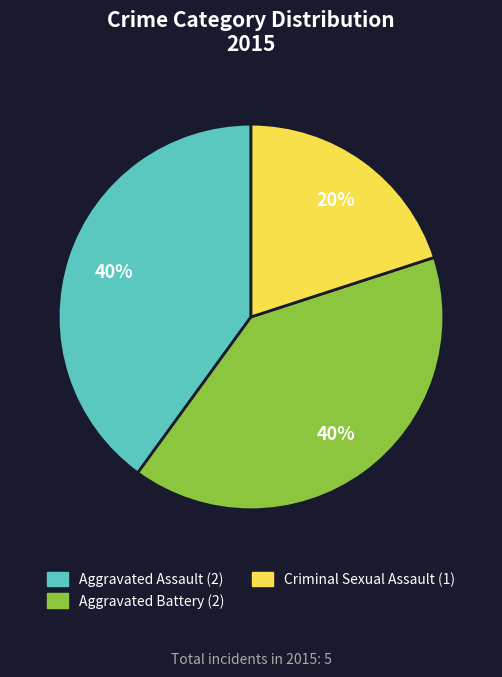

To the nearest percent, what is the average slice percentage?

33%